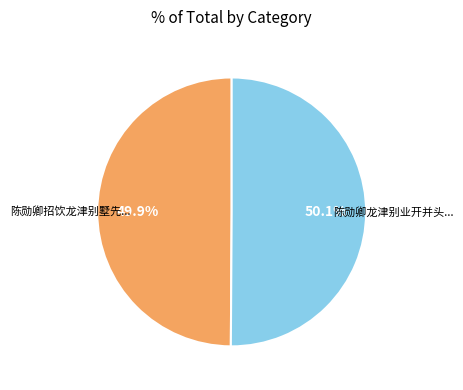

Is there any slice that represents more than half of the pie?

Yes